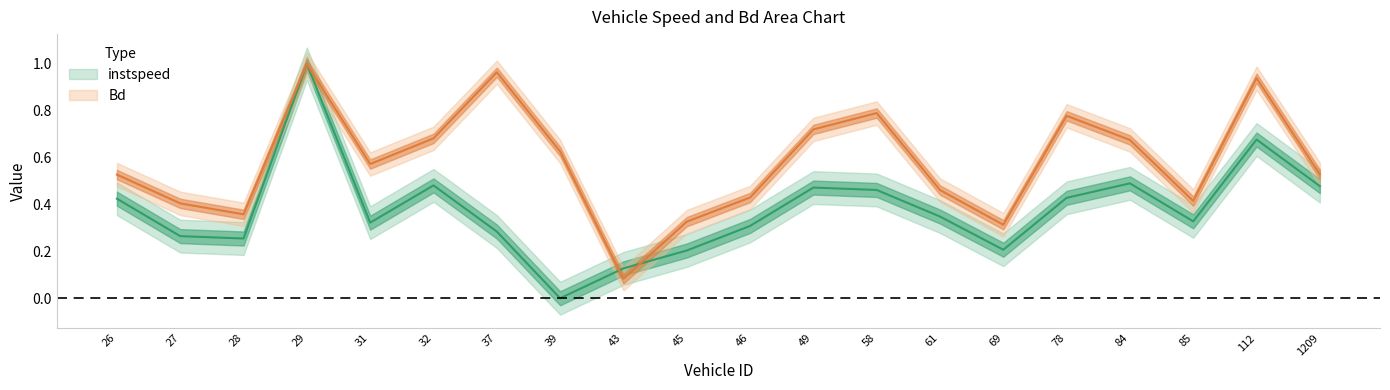

Rank the series at 37.0 from highest to lowest value.

Bd, instspeed